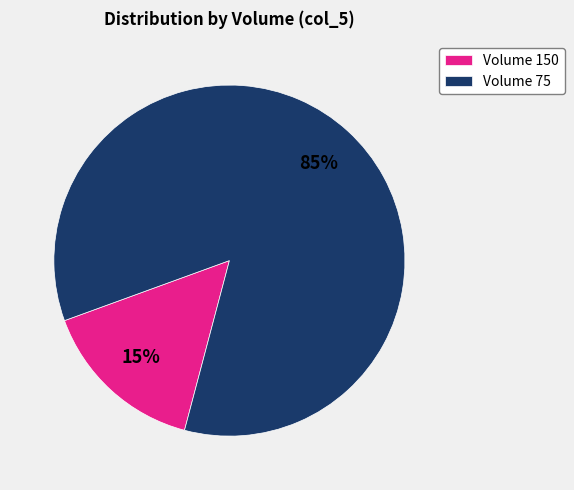

Which slice is the smallest?

Volume 150